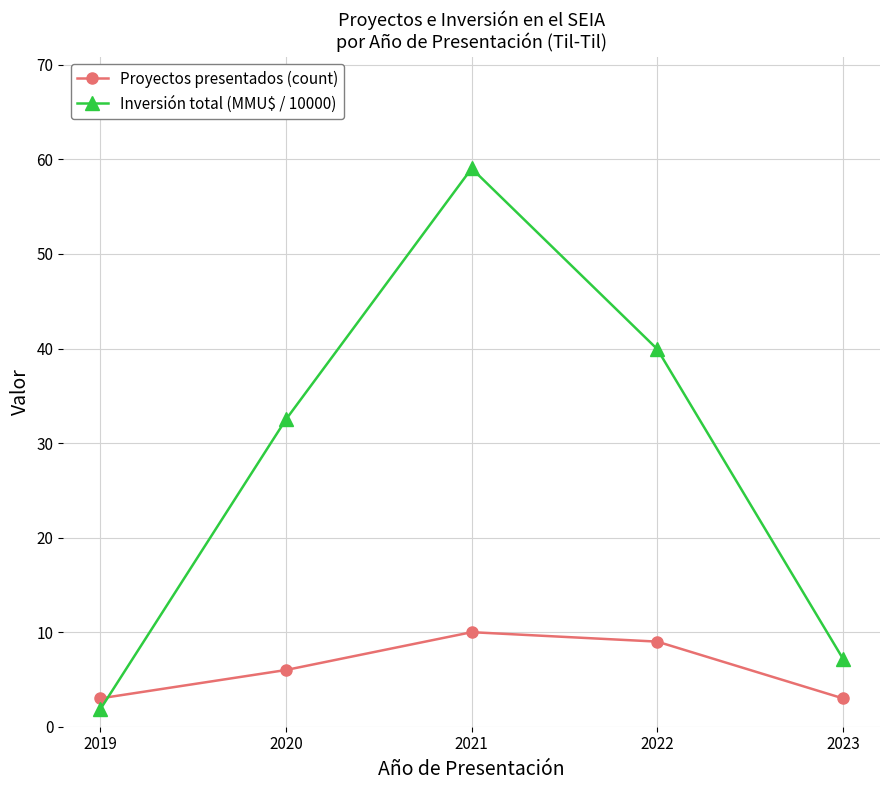

At which label is Proyectos presentados (count) closest to 6?

2020